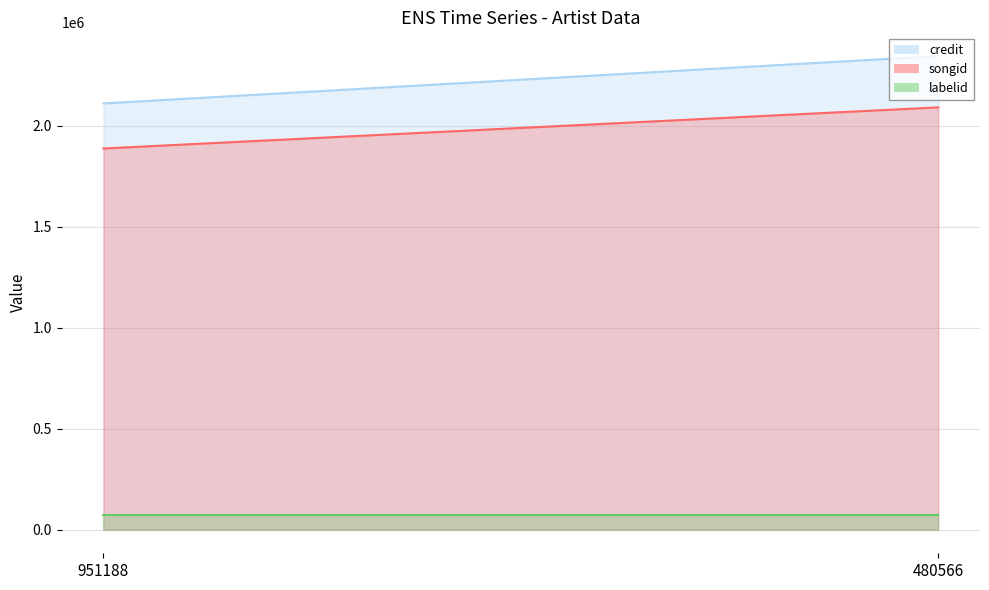

How many lines are shown in the chart?

3